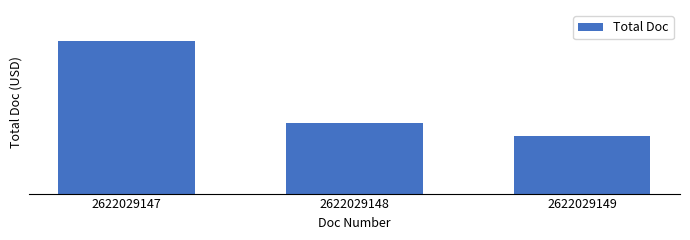

What is the difference between the maximum and minimum values?

614.9